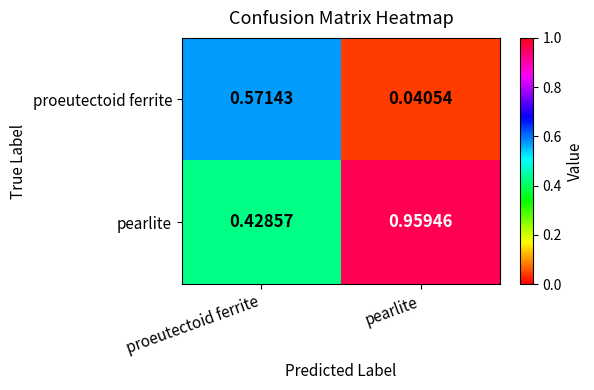

At which category does the chart reach its minimum across all series?

pearlite